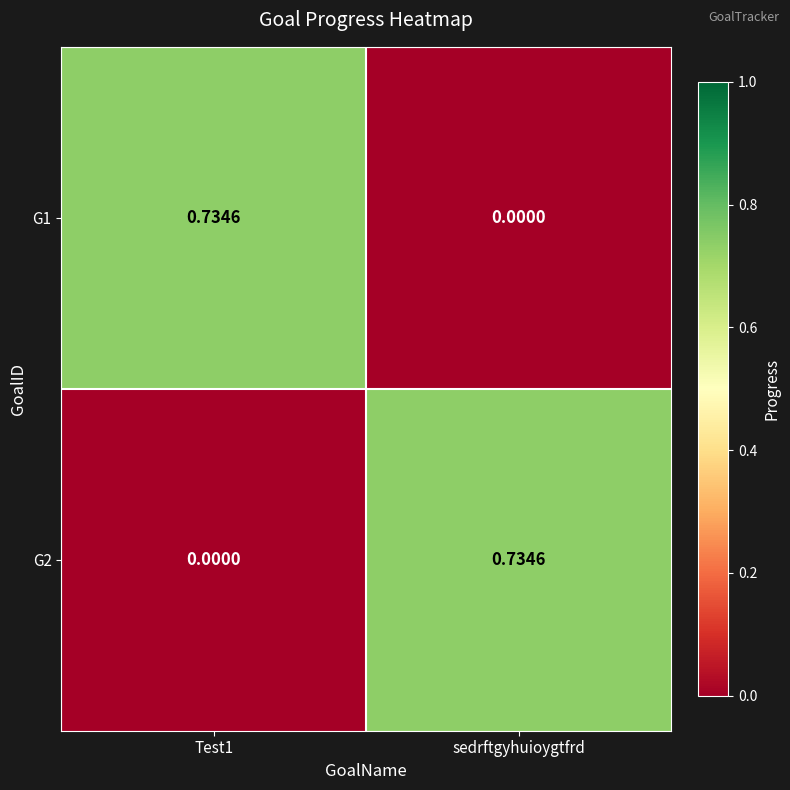

Is the value of G1 at sedrftgyhuioygtfrd greater than the value of G2 at sedrftgyhuioygtfrd?

No